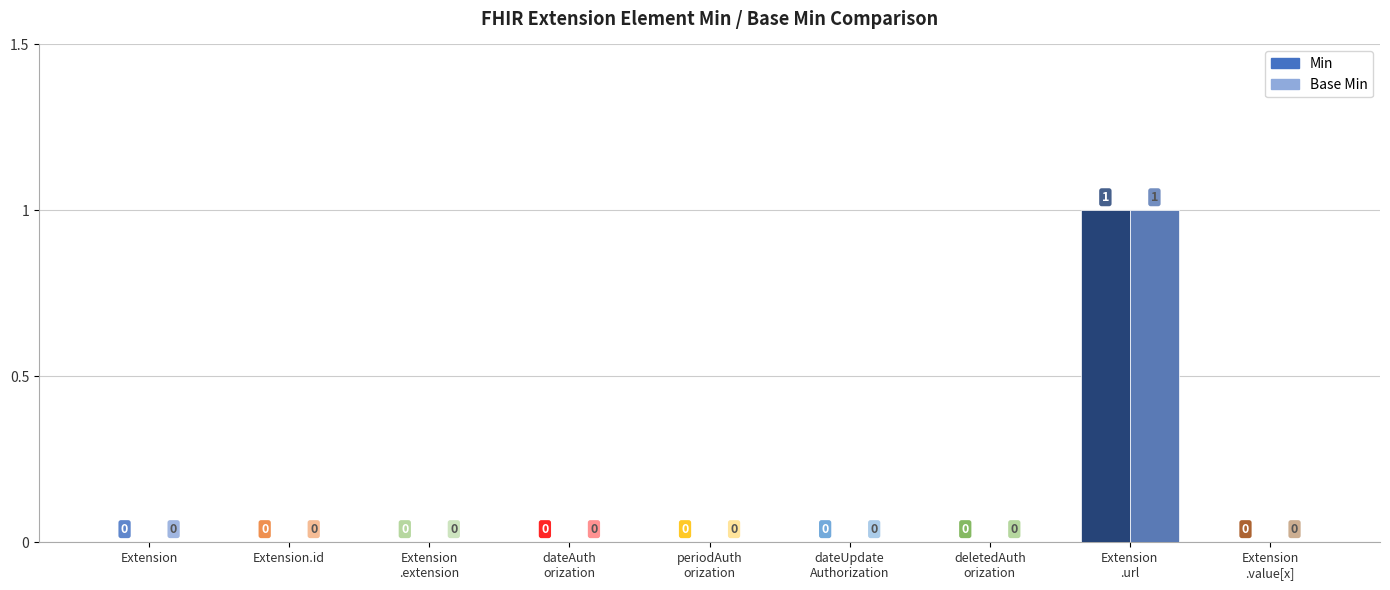

At how many categories does at least one series exceed 0?

1